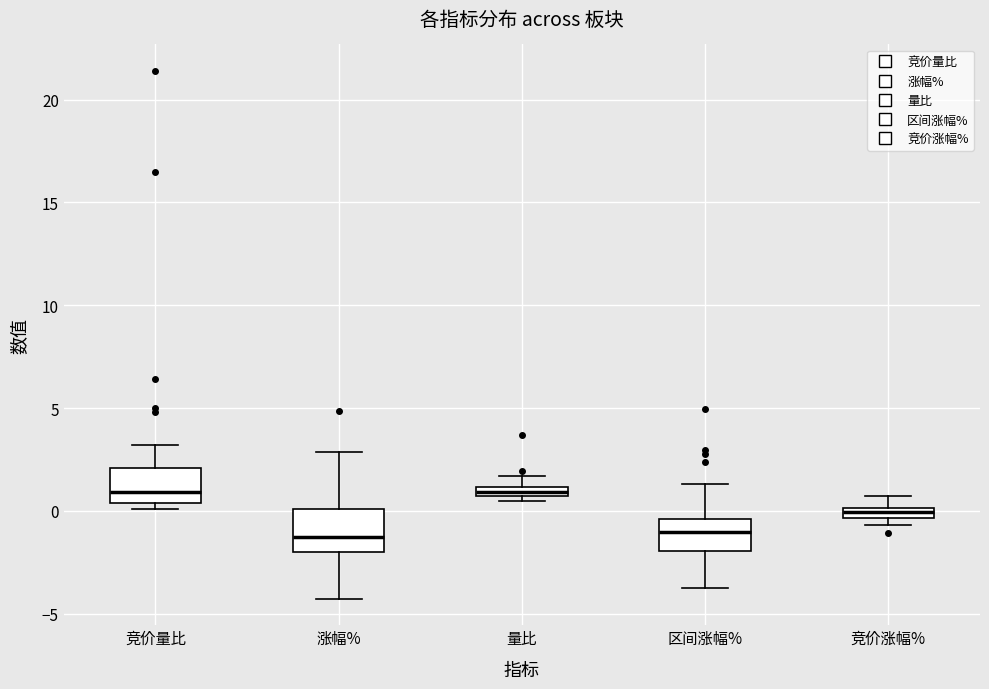

Where does the upper whisker of the box for 区间涨幅% end on the y-axis? The values are not printed on the chart, so give them approximately, as read against the axis.

1.5